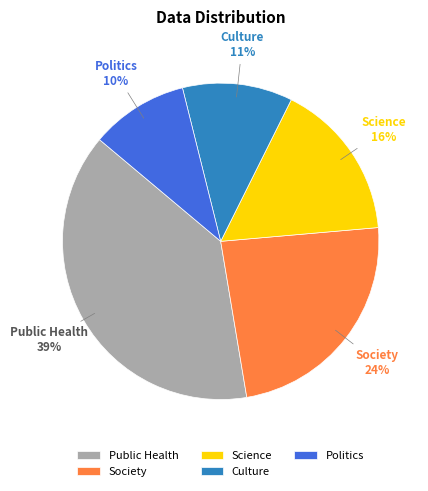

To the nearest percent, what is the difference between the Public Health and Politics slice percentages?

29%